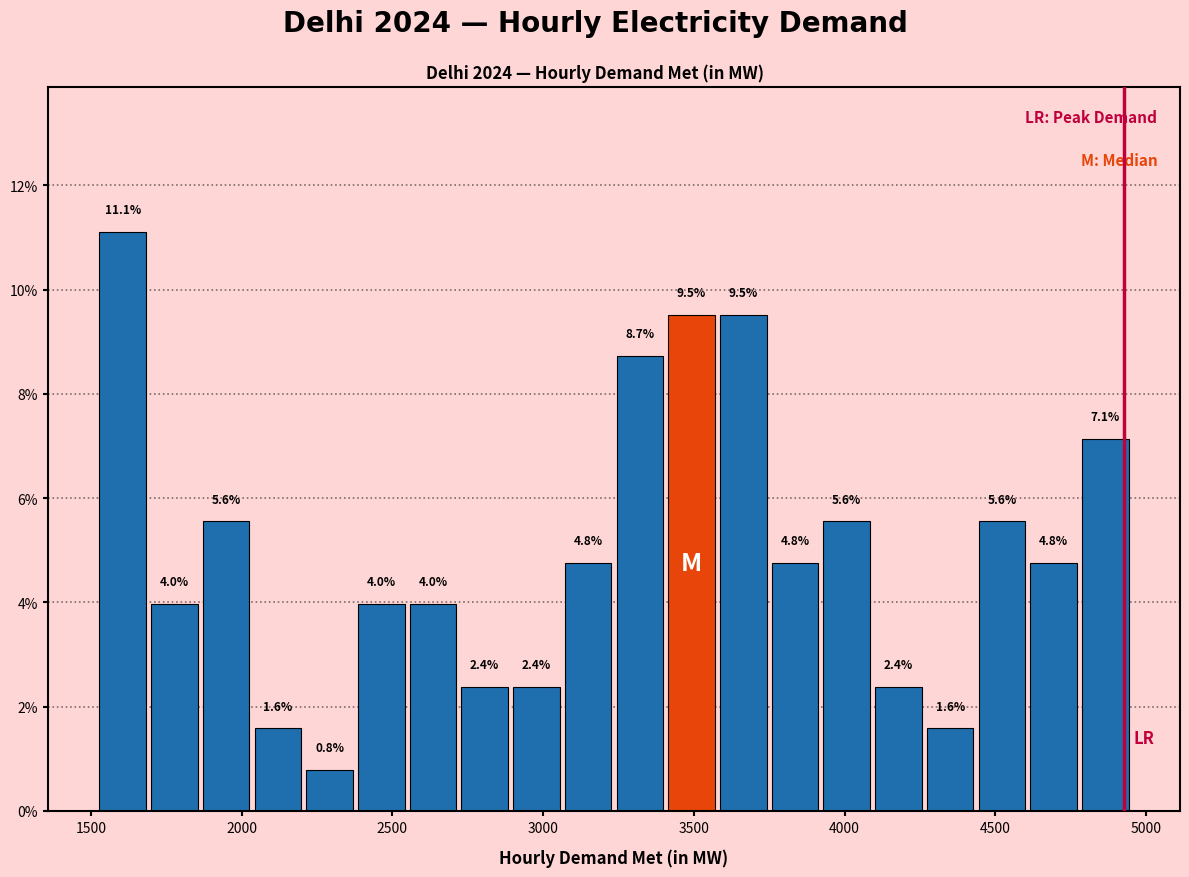

Around what value on the x-axis is the tallest bar? Give the approximate position of its centre, as read against the axis.

1600